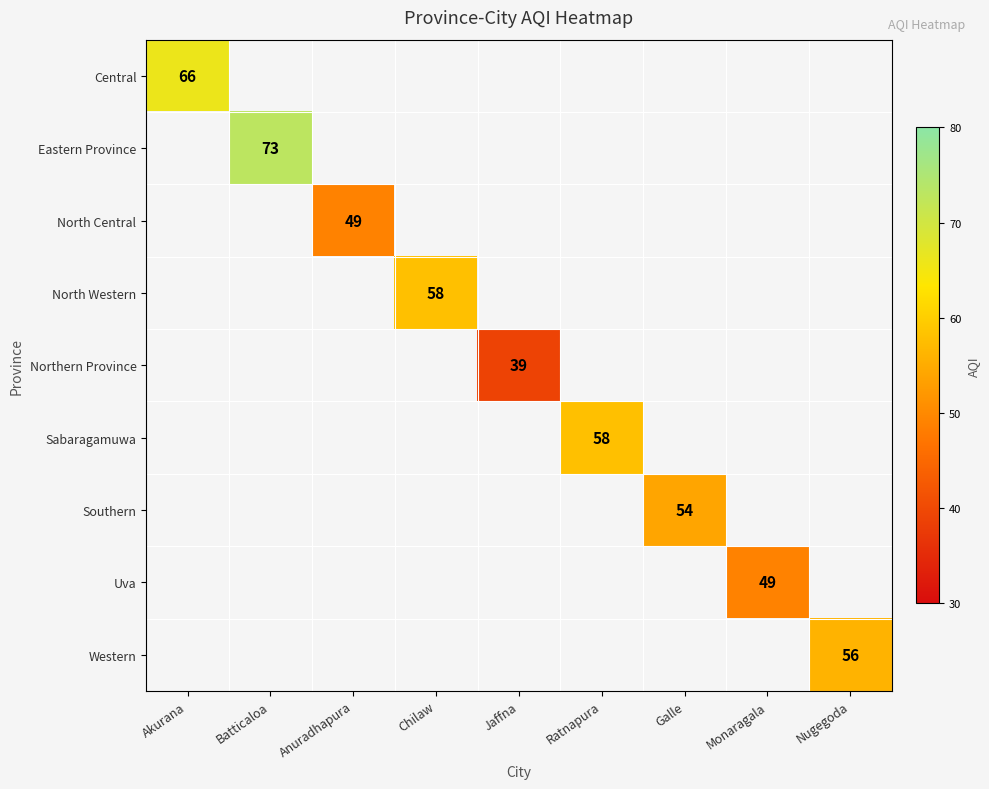

True or false: North Western has a value of 76.1 at Chilaw.

False